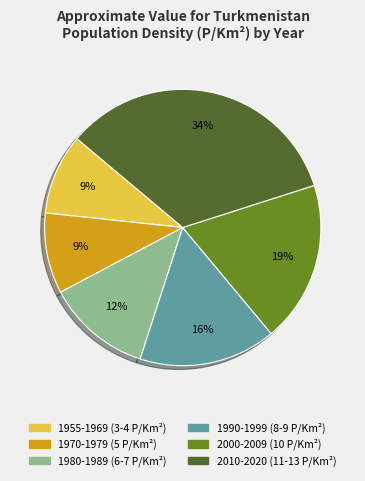

Which category has the biggest portion of the pie?

2010-2020 (11-13 P/Km²)